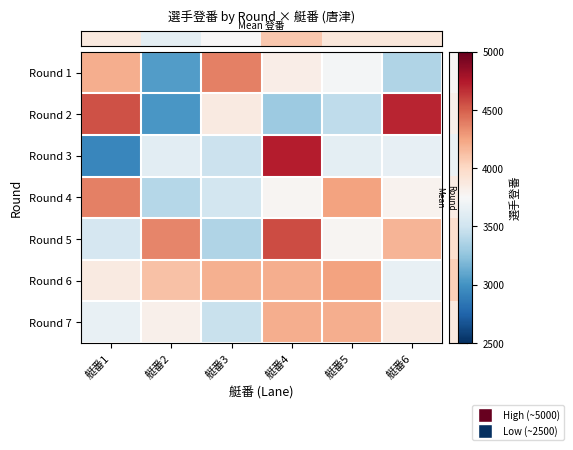

At how many categories does at least one series exceed 3574?

6